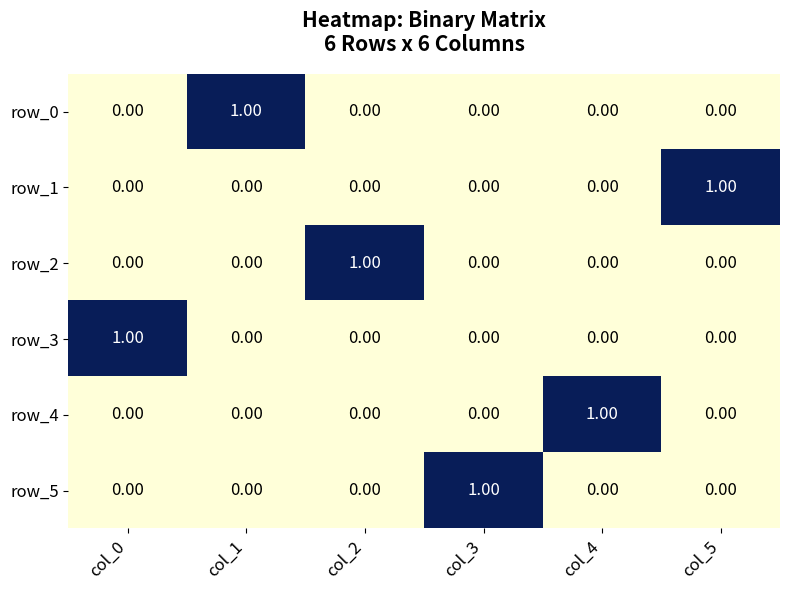

Reading right to left, what are all the values shown in this chart?

row_0: 0	0	0	0	1	0
row_1: 1	0	0	0	0	0
row_2: 0	0	0	1	0	0
row_3: 0	0	0	0	0	1
row_4: 0	1	0	0	0	0
row_5: 0	0	1	0	0	0